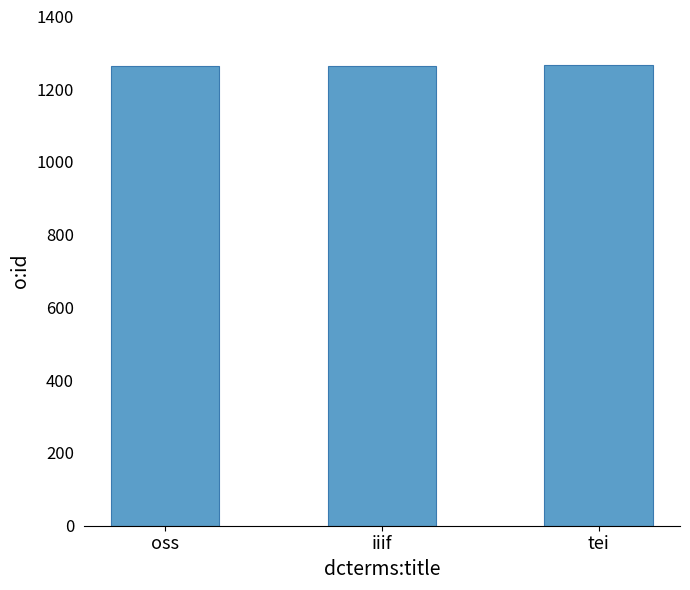

What is the label of the 1st bar from the right?

tei